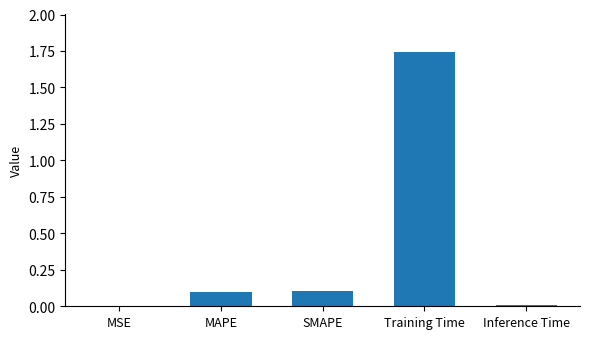

What is the sum of all values?

2.0